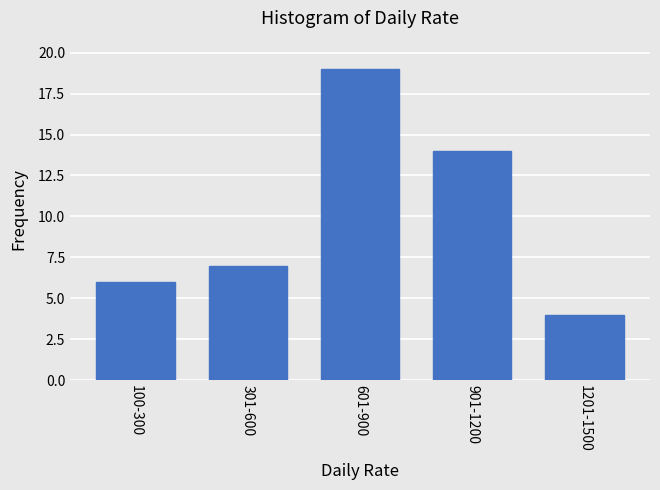

Reading right to left, transcribe all the data shown in this chart.

4	14	19	7	6